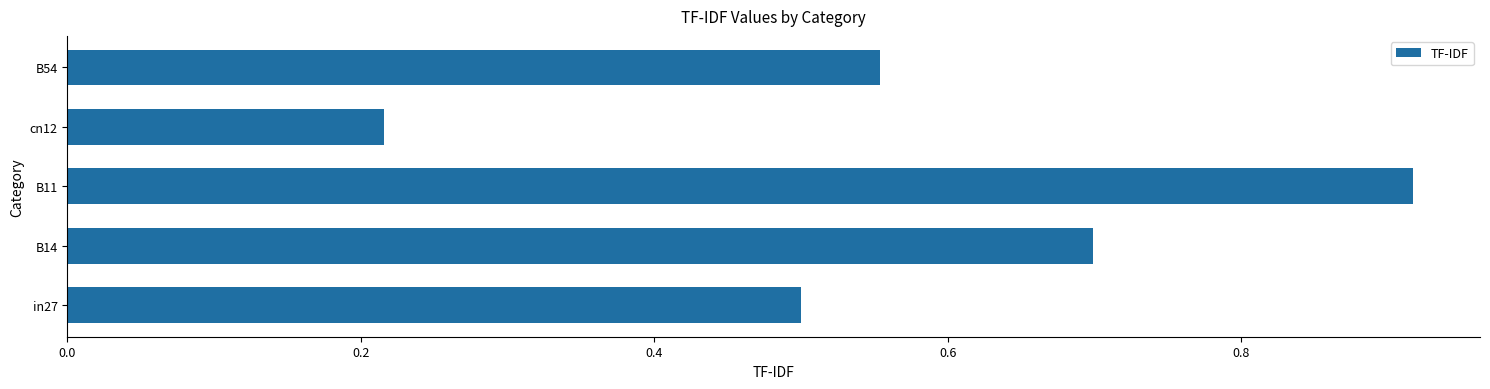

Which category has the highest value across all series?

B11